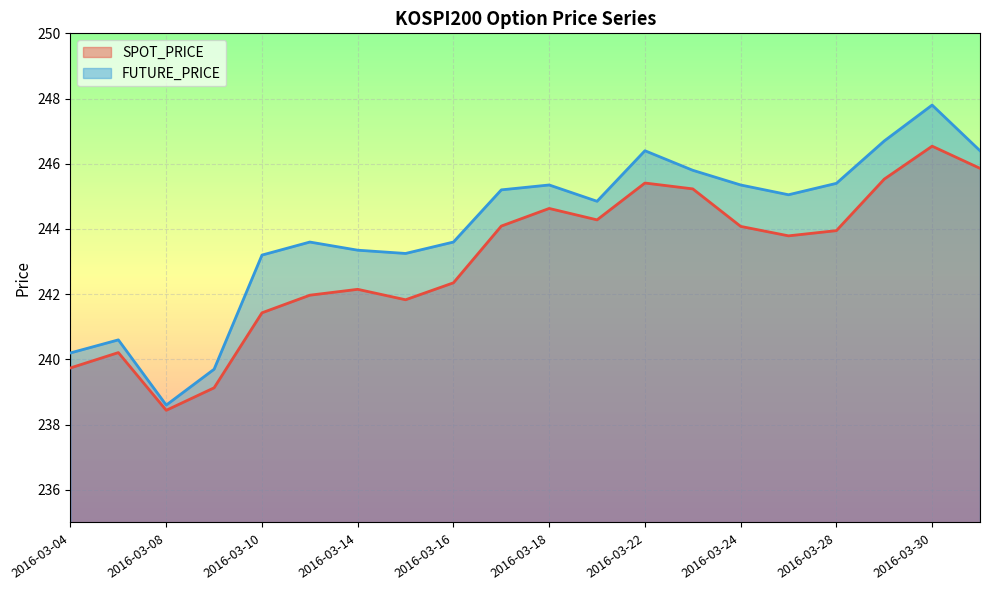

True or false: FUTURE_PRICE and SPOT_PRICE cross at least once.

False